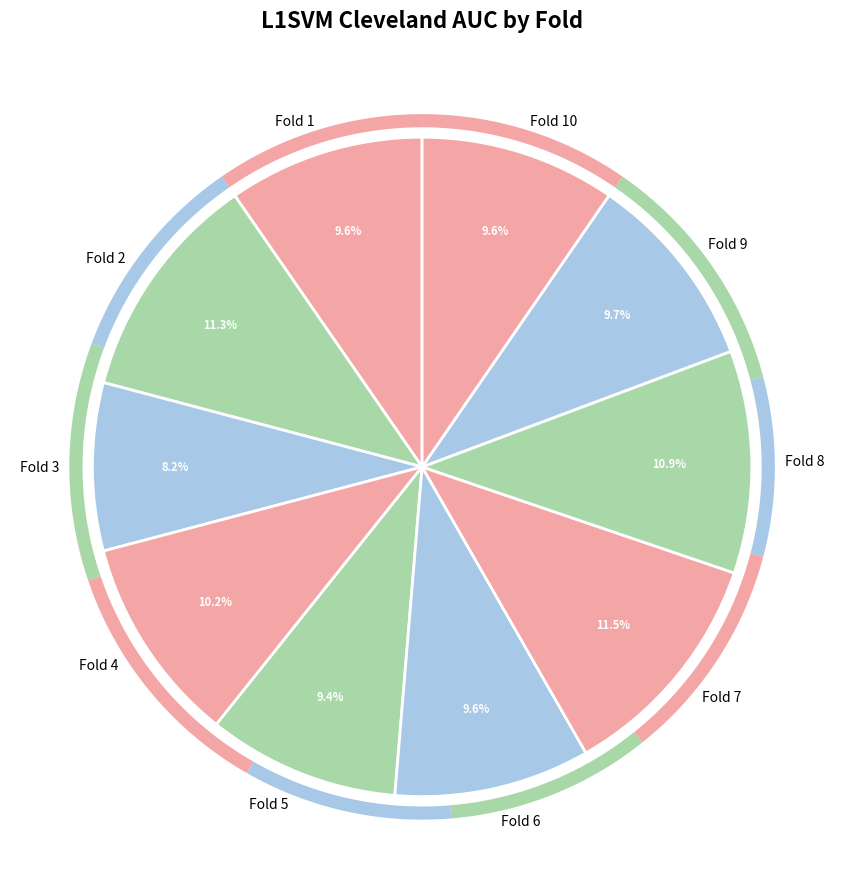

To the nearest percent, what portion does Fold 1 represent?

10%